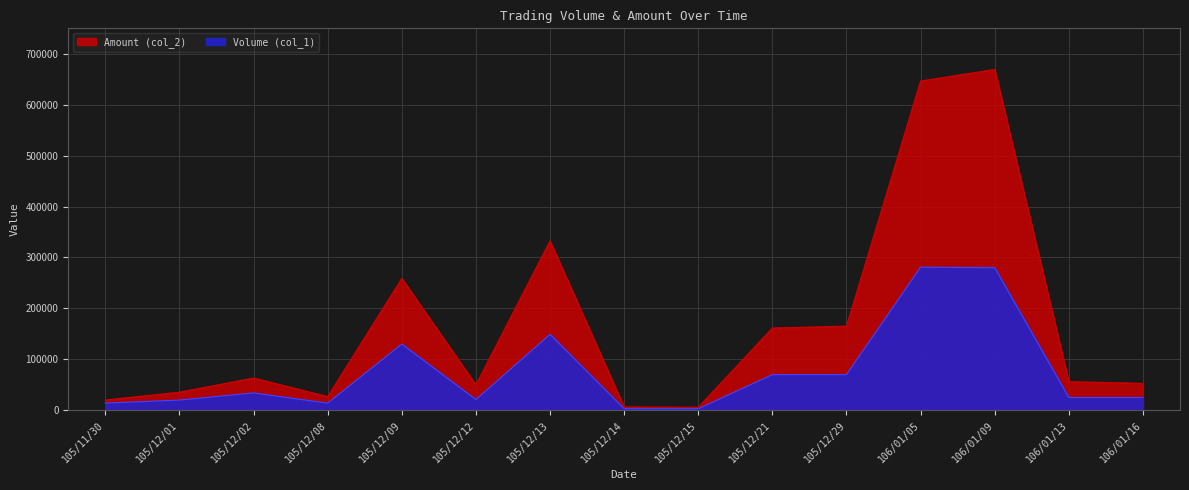

How many interior local peaks does the Amount (col_2) series have?

4